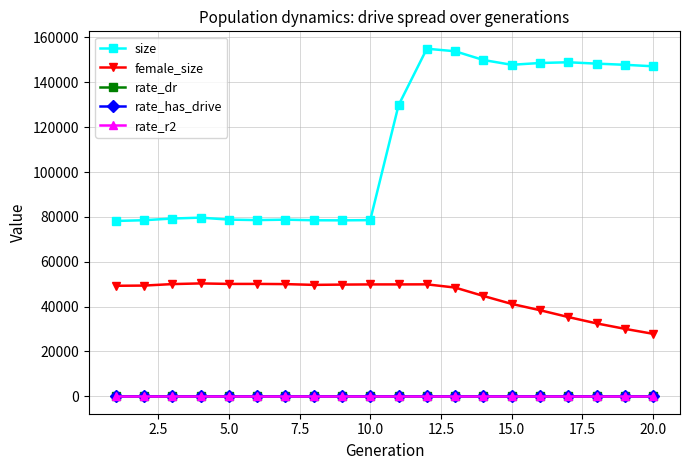

What is the maximum value shown in the chart?

154969.0